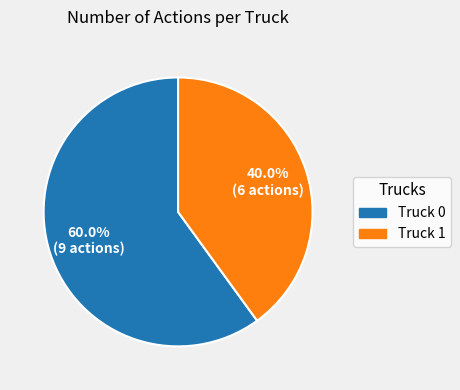

True or false: Truck 1 accounts for 29% of the total.

False